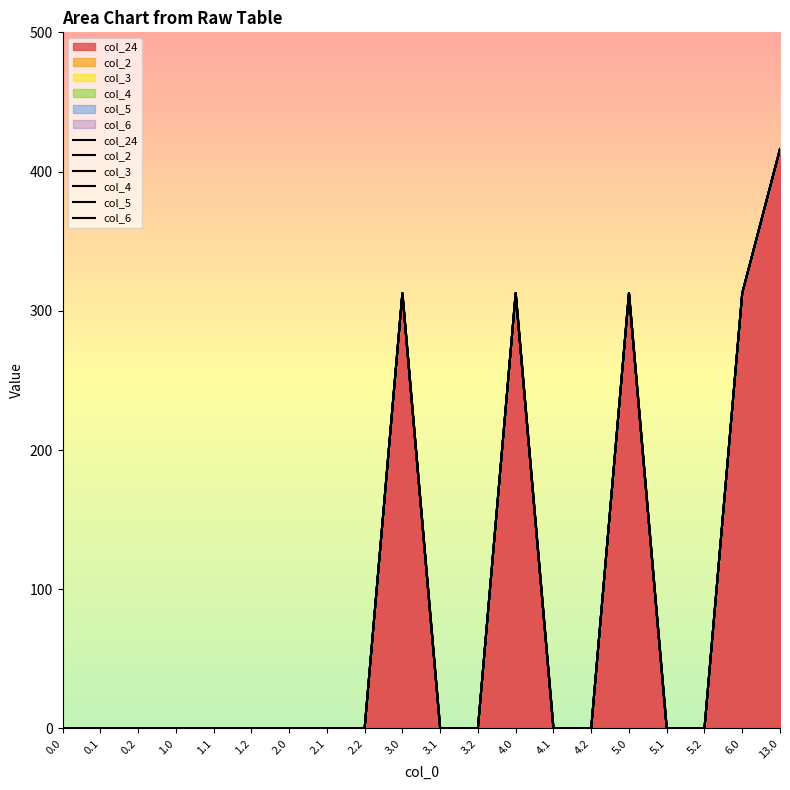

True or false: col_24 and col_4 cross at least once.

False